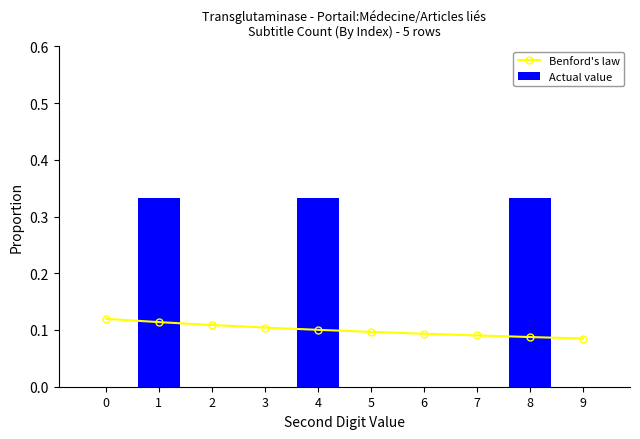

Count the number of categories in the chart.

10